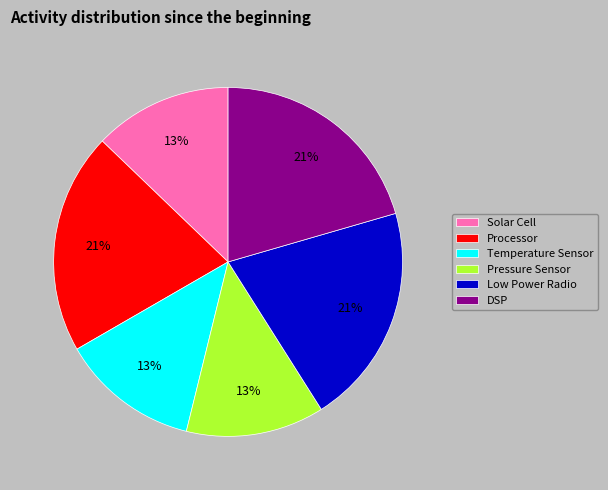

To the nearest percent, what is the average slice percentage?

17%